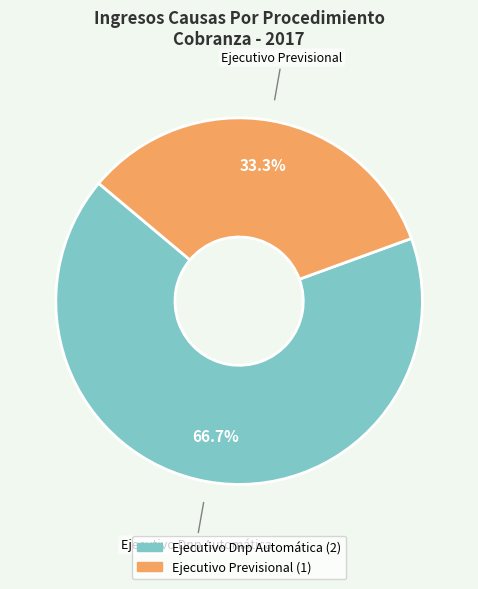

What is the ratio of the value at Ejecutivo Dnp Automática to the value at Ejecutivo Previsional?

2.0